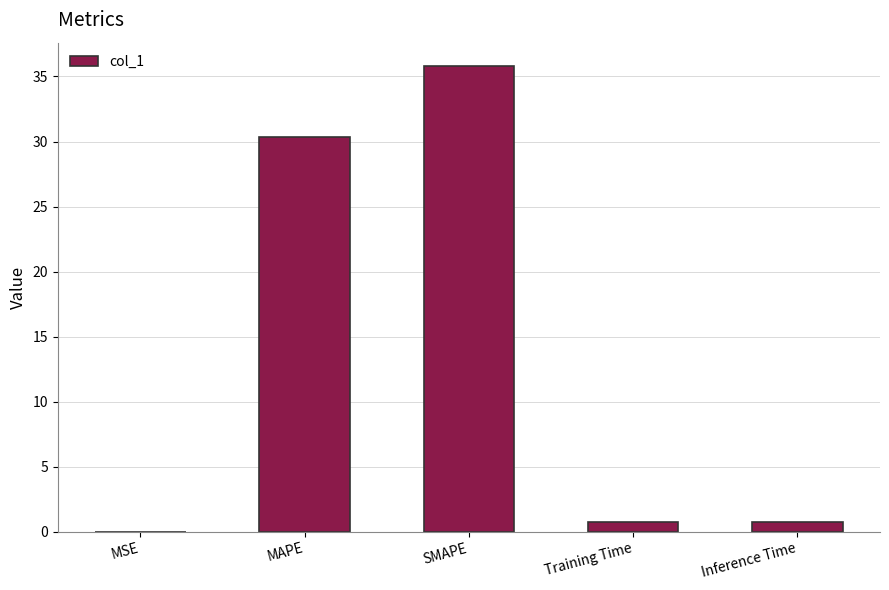

At which label is the value closest to 17?

MAPE